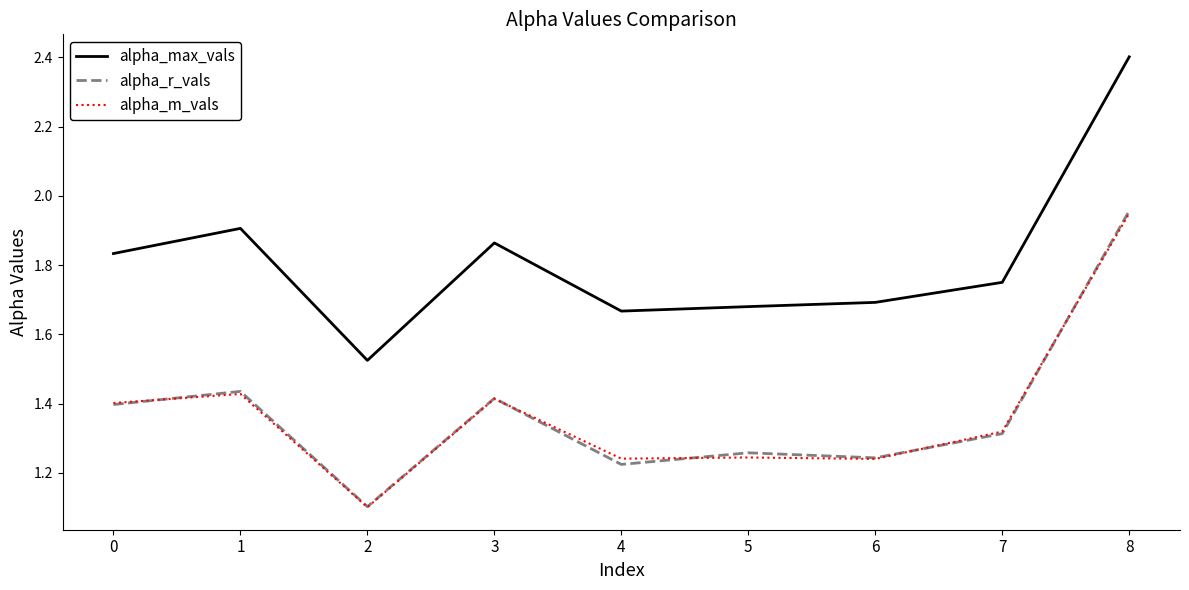

True or false: alpha_max_vals has a value of 2.4 at 8.

True